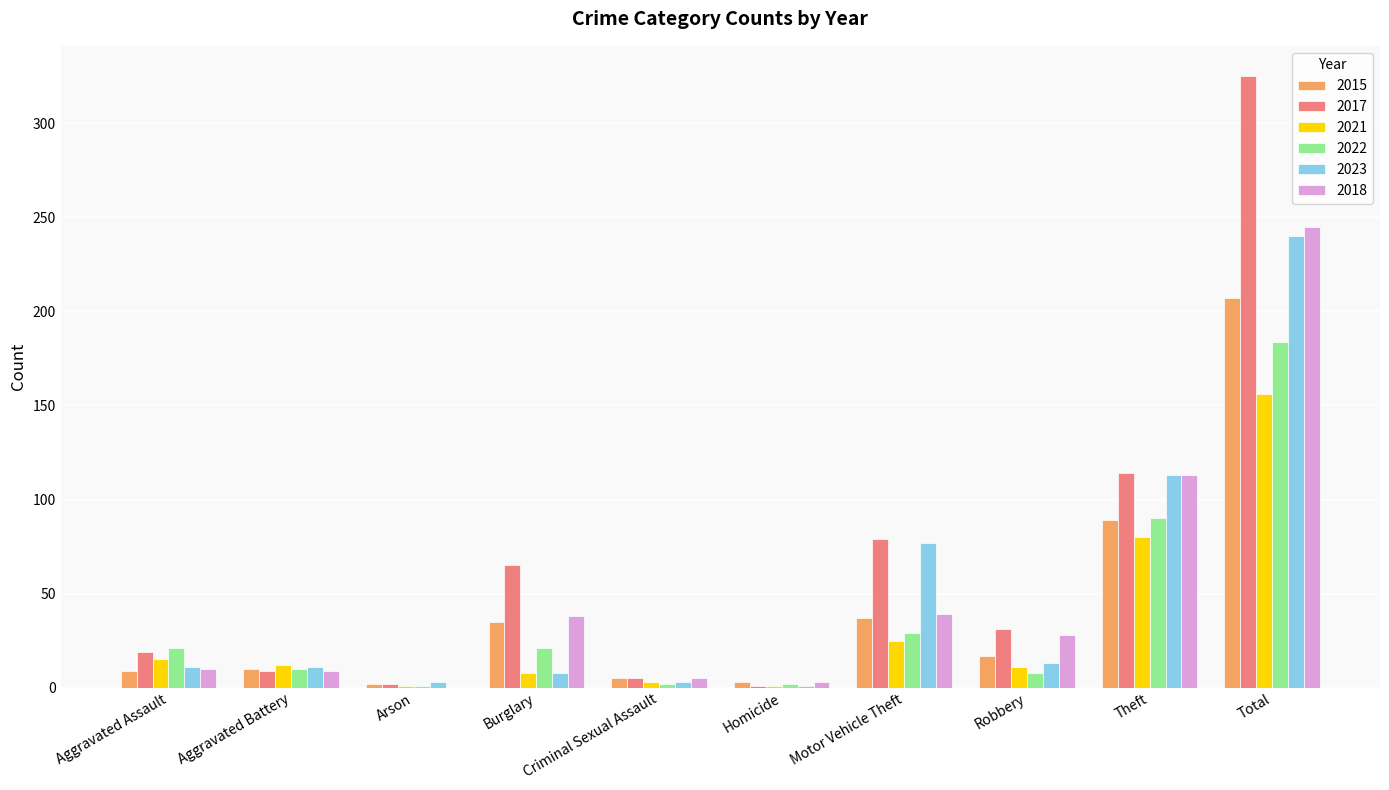

What is the spread (max minus min) of values at Homicide?

2